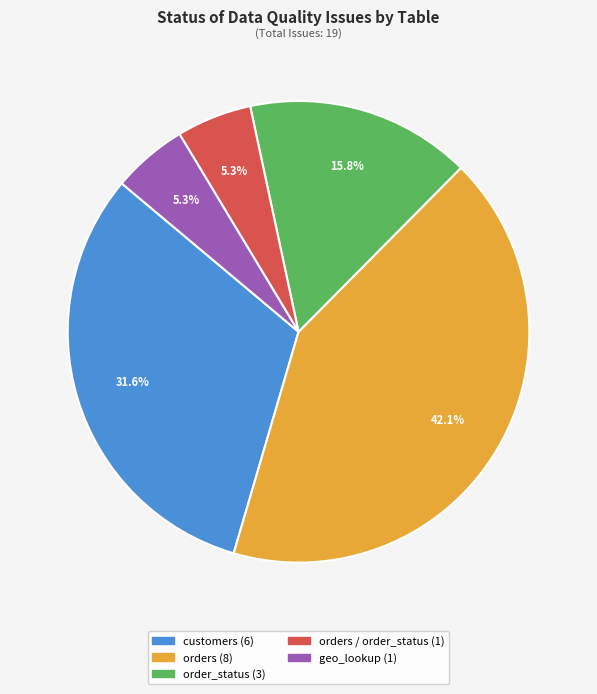

Does any single category account for the majority?

No